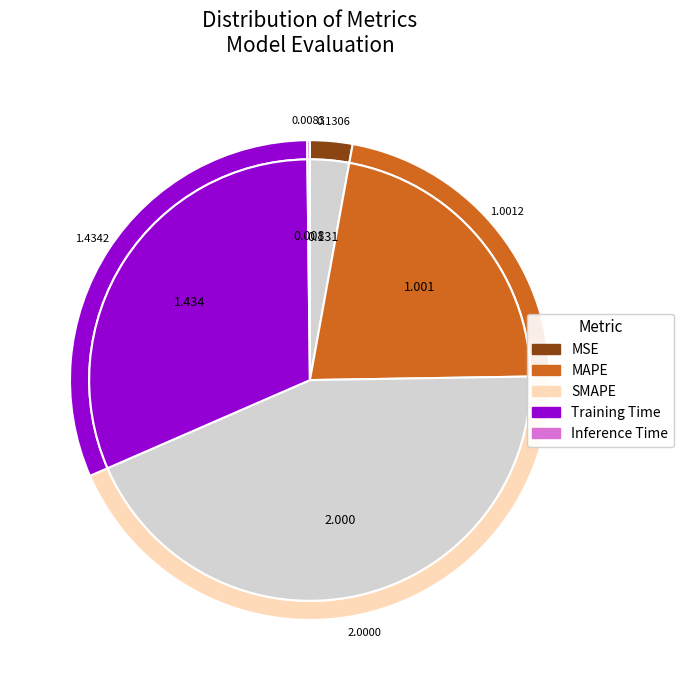

To the nearest percent, what portion does MSE represent?

3%